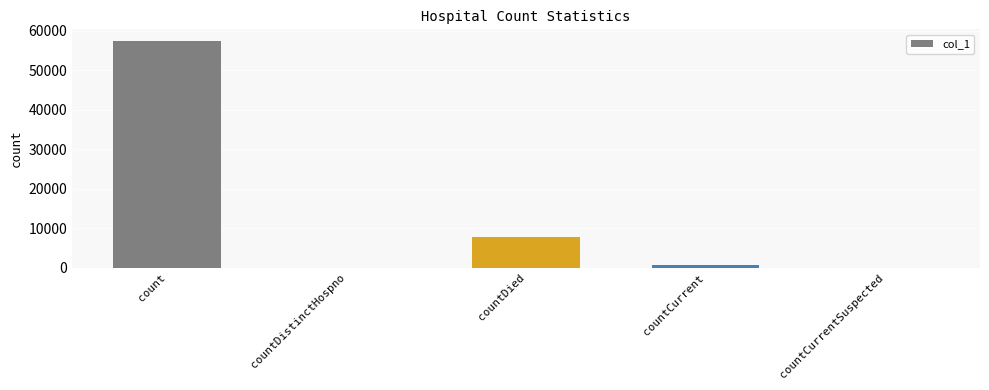

Count the number of categories in the chart.

5